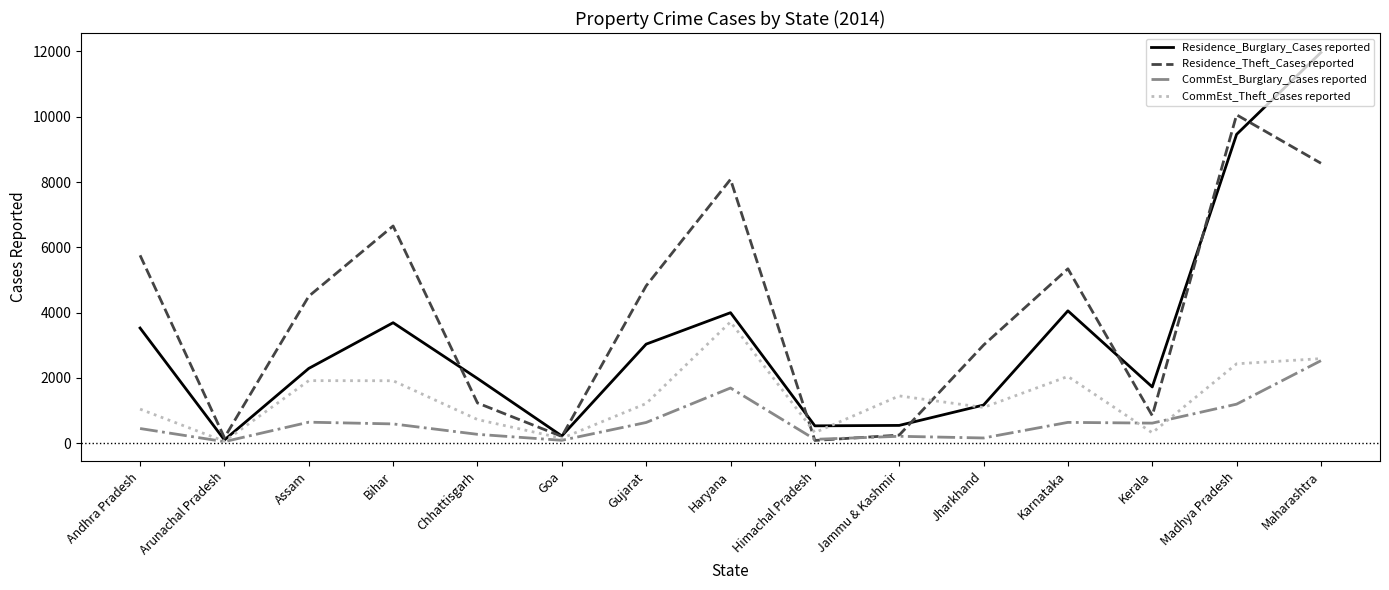

Where is the first local minimum for CommEst_Burglary_Cases reported?

Arunachal Pradesh